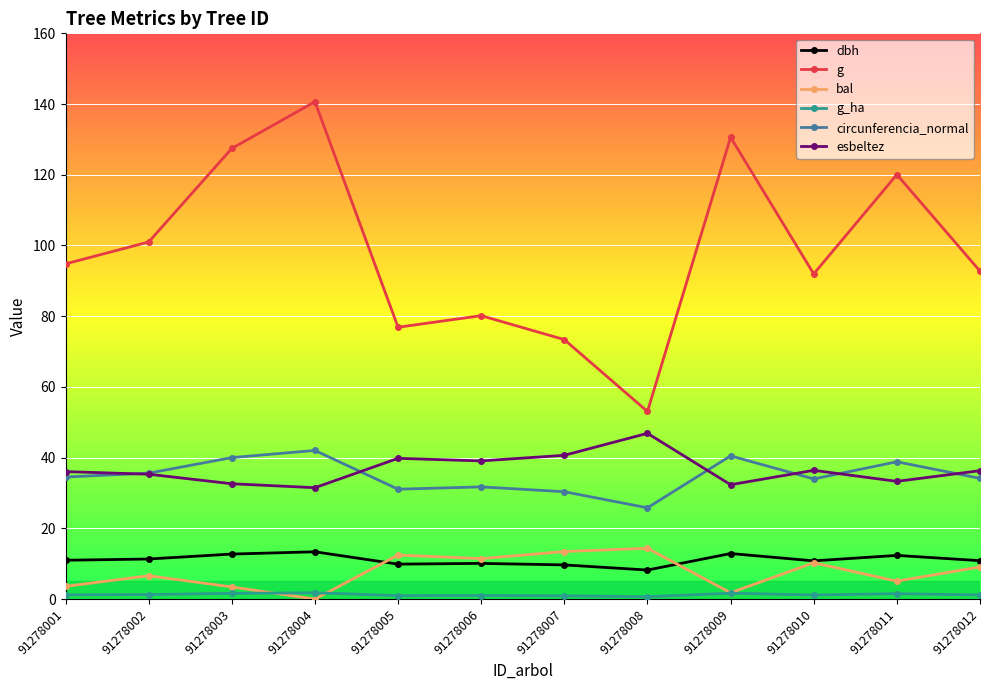

What is the maximum value shown in the chart?

140.7